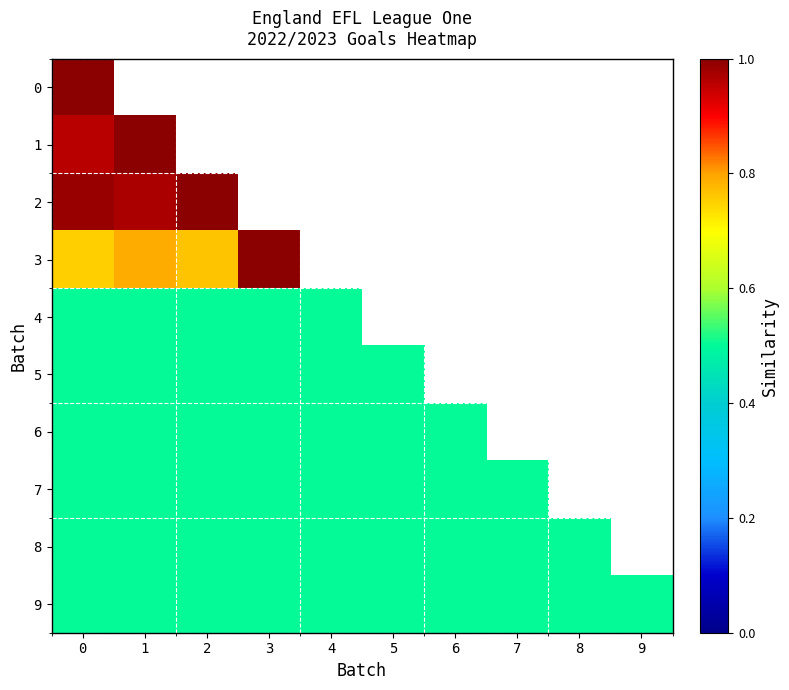

List the series in order of their peak value, lowest first.

4, 5, 6, 7, 8, 9, 0, 1, 2, 3